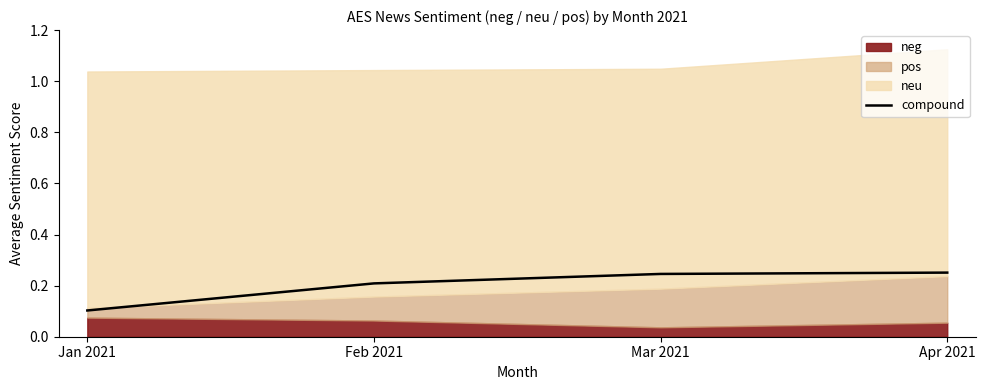

What position from the left is Jan 2021?

1